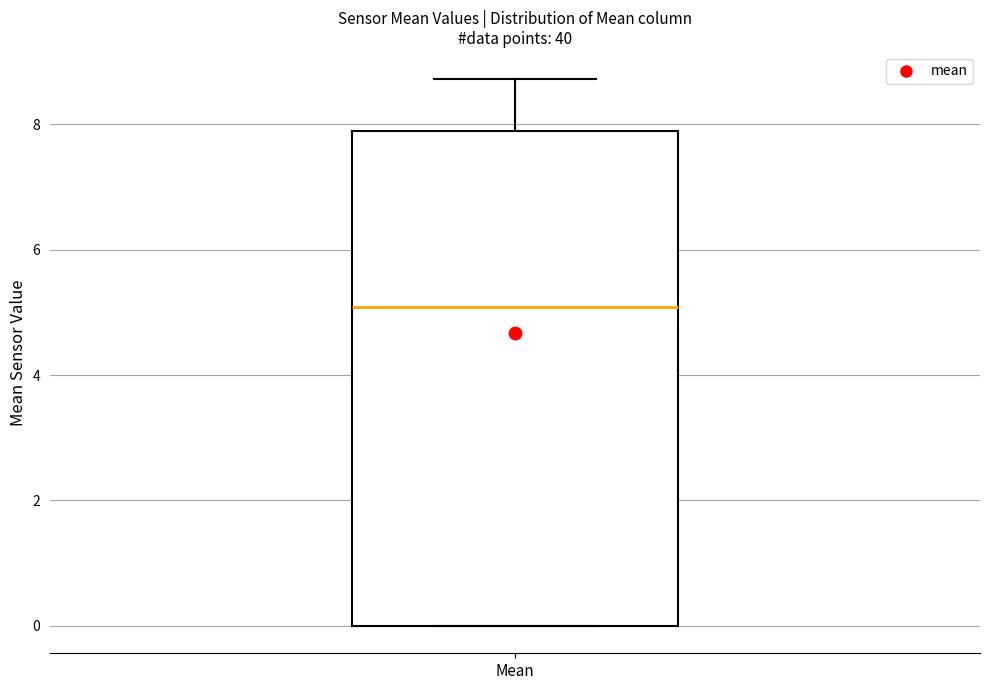

Where does the upper whisker of the box for Mean end on the y-axis? The values are not printed on the chart, so give them approximately, as read against the axis.

8.8